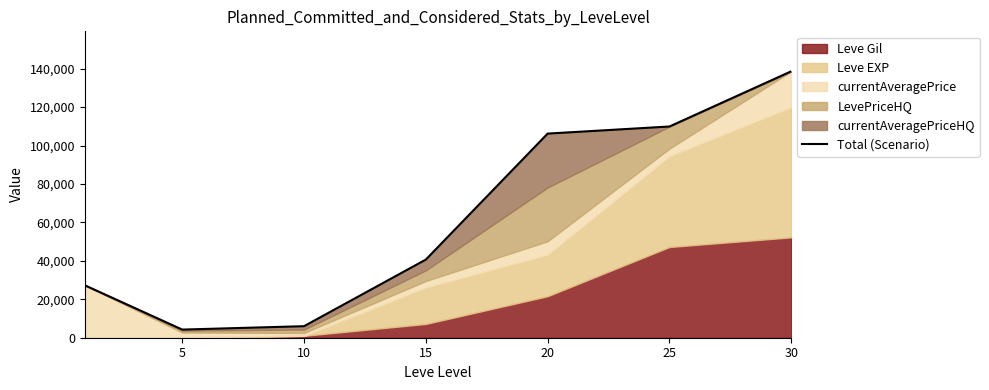

The value at 5 is 4232. True or false?

True